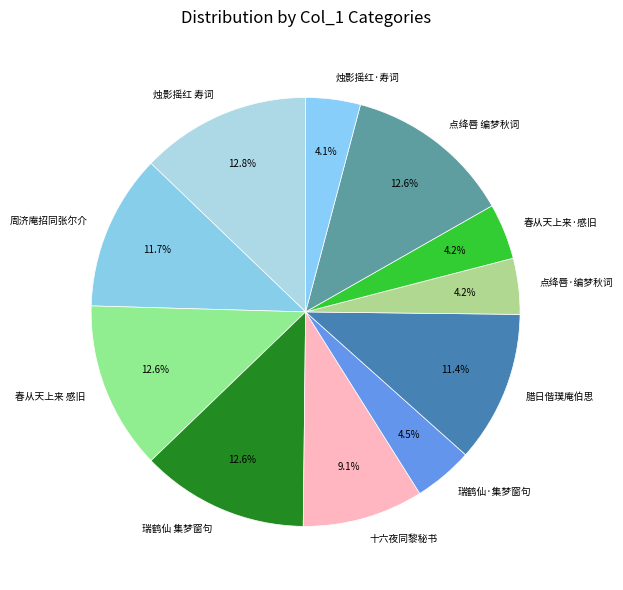

Count the number of slices in the pie.

11